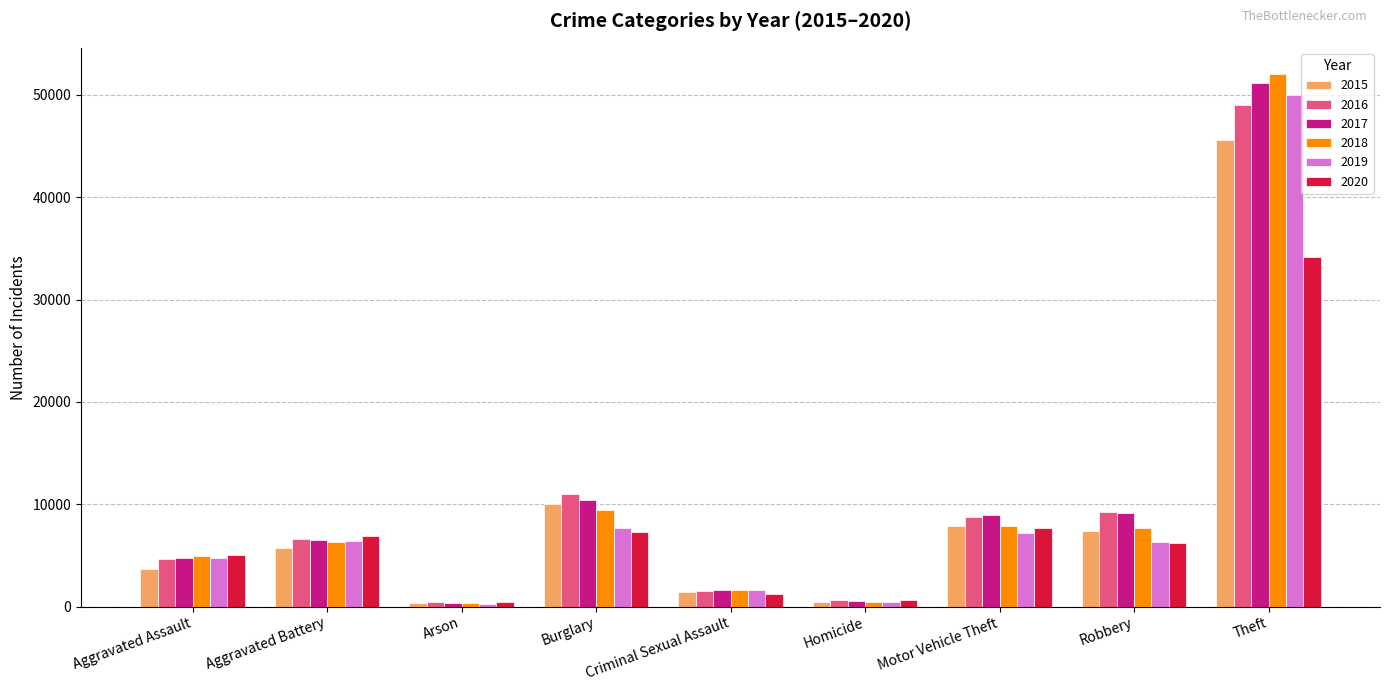

Is it true that 2017 equals 51190 at Theft?

True